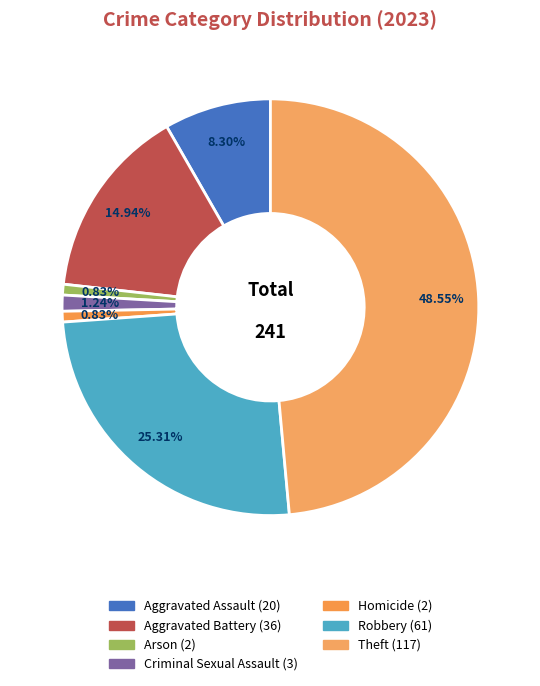

Is there any slice that represents more than half of the pie?

No